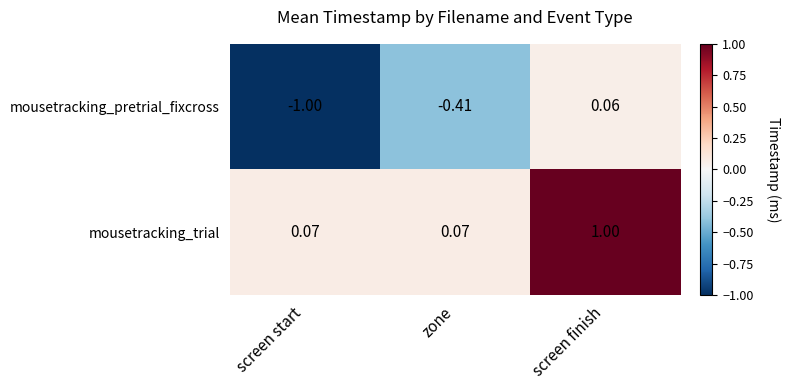

Rank the series at zone from highest to lowest value.

mousetracking_trial, mousetracking_pretrial_fixcross